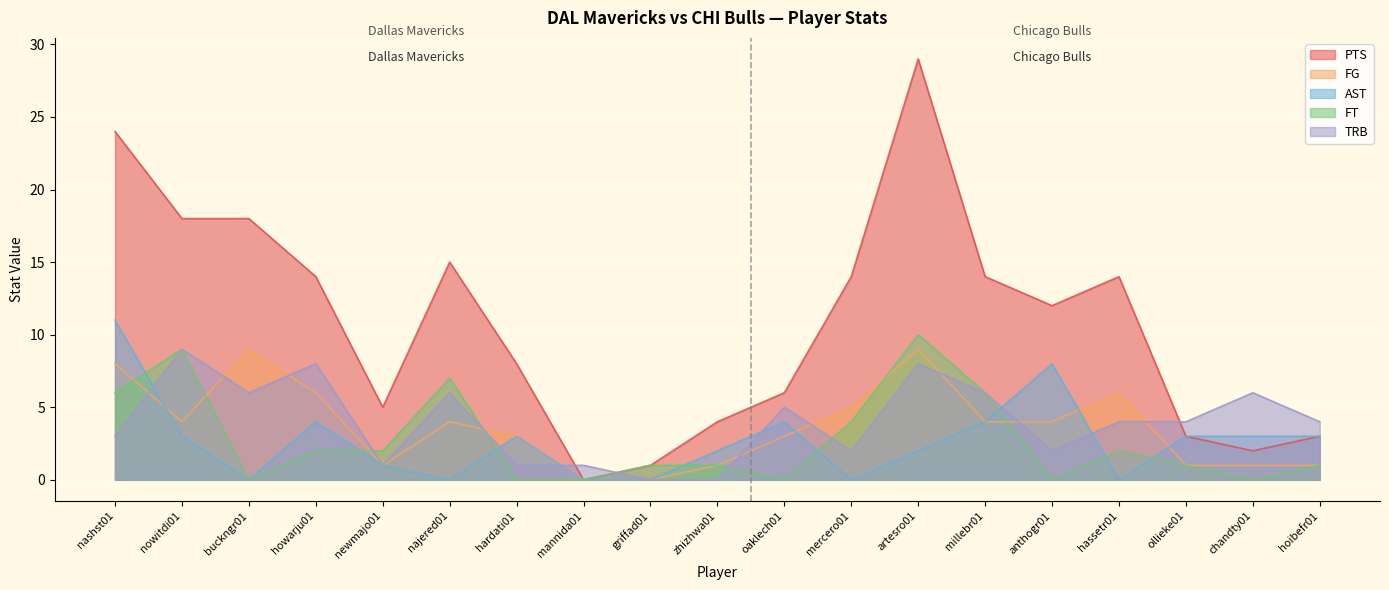

Reading right to left, transcribe all the data shown in this chart.

PTS: hoibefr01=3	chandty01=2	ollieke01=3	hassetr01=14	anthogr01=12	millebr01=14	artesro01=29	mercero01=14	oaklech01=6	zhizhwa01=4	griffad01=1	mannida01=0	hardati01=8	najered01=15	newmajo01=5	howarju01=14	buckngr01=18	nowitdi01=18	nashst01=24
FG: hoibefr01=1	chandty01=1	ollieke01=1	hassetr01=6	anthogr01=4	millebr01=4	artesro01=9	mercero01=5	oaklech01=3	zhizhwa01=1	griffad01=0	mannida01=0	hardati01=3	najered01=4	newmajo01=1	howarju01=6	buckngr01=9	nowitdi01=4	nashst01=8
AST: hoibefr01=3	chandty01=3	ollieke01=3	hassetr01=0	anthogr01=8	millebr01=4	artesro01=2	mercero01=0	oaklech01=4	zhizhwa01=2	griffad01=0	mannida01=0	hardati01=3	najered01=0	newmajo01=1	howarju01=4	buckngr01=0	nowitdi01=3	nashst01=11
FT: hoibefr01=1	chandty01=0	ollieke01=1	hassetr01=2	anthogr01=0	millebr01=6	artesro01=10	mercero01=4	oaklech01=0	zhizhwa01=1	griffad01=1	mannida01=0	hardati01=0	najered01=7	newmajo01=2	howarju01=2	buckngr01=0	nowitdi01=9	nashst01=6
TRB: hoibefr01=4	chandty01=6	ollieke01=4	hassetr01=4	anthogr01=2	millebr01=6	artesro01=8	mercero01=2	oaklech01=5	zhizhwa01=0	griffad01=0	mannida01=1	hardati01=1	najered01=6	newmajo01=1	howarju01=8	buckngr01=6	nowitdi01=9	nashst01=3